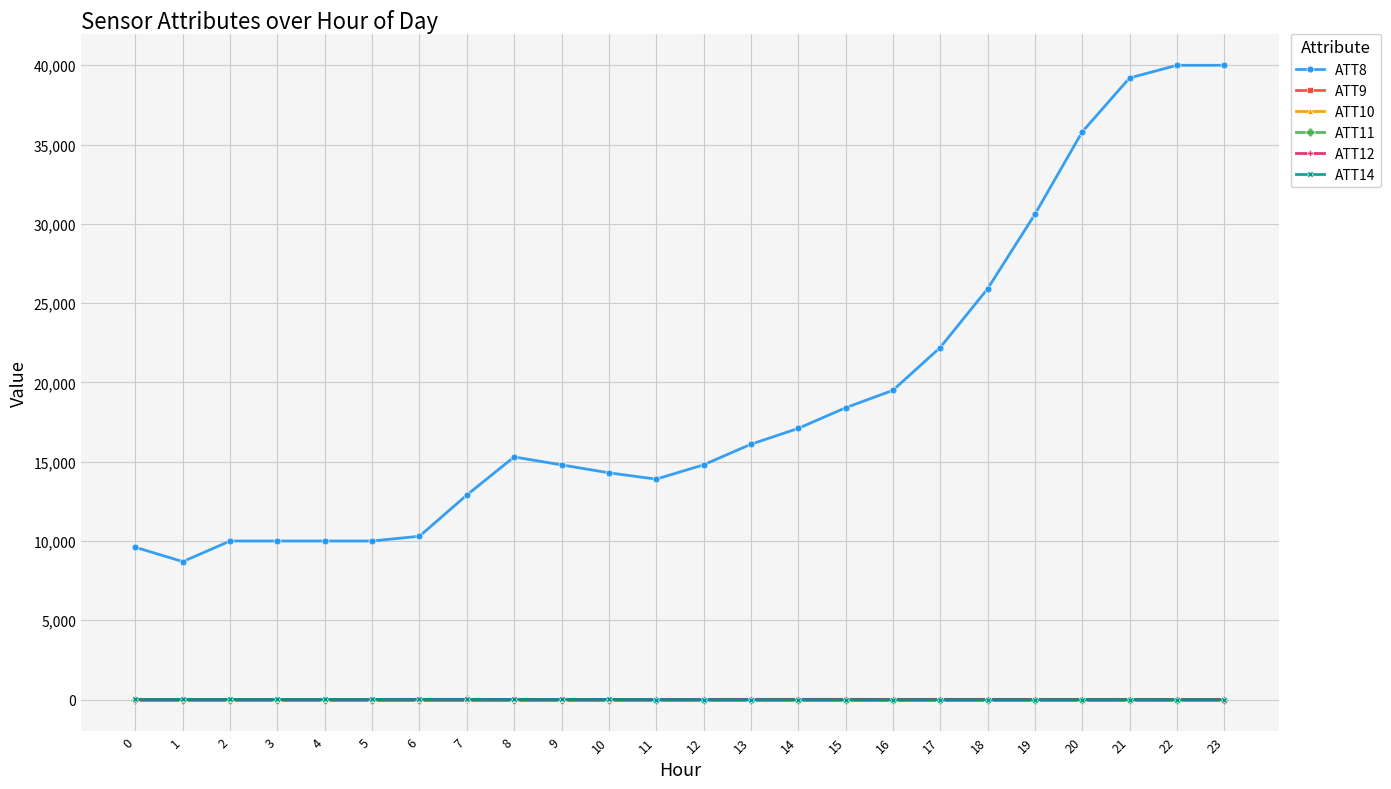

True or false: ATT9 has a value of -10.0 at 0.

True